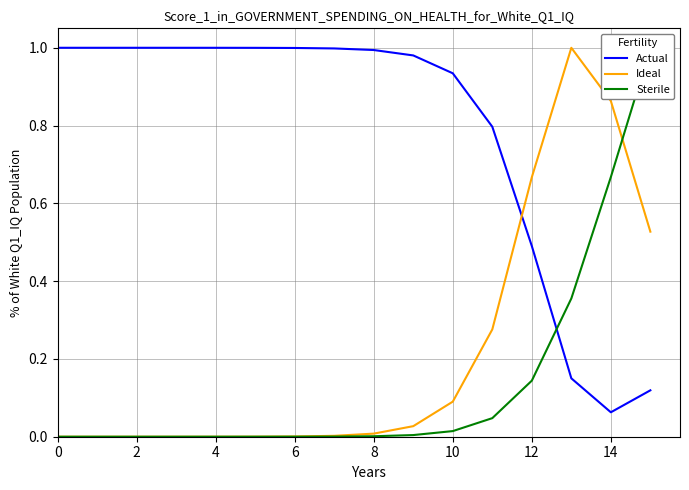

Is it true that Ideal equals 0.0 at 2?

True